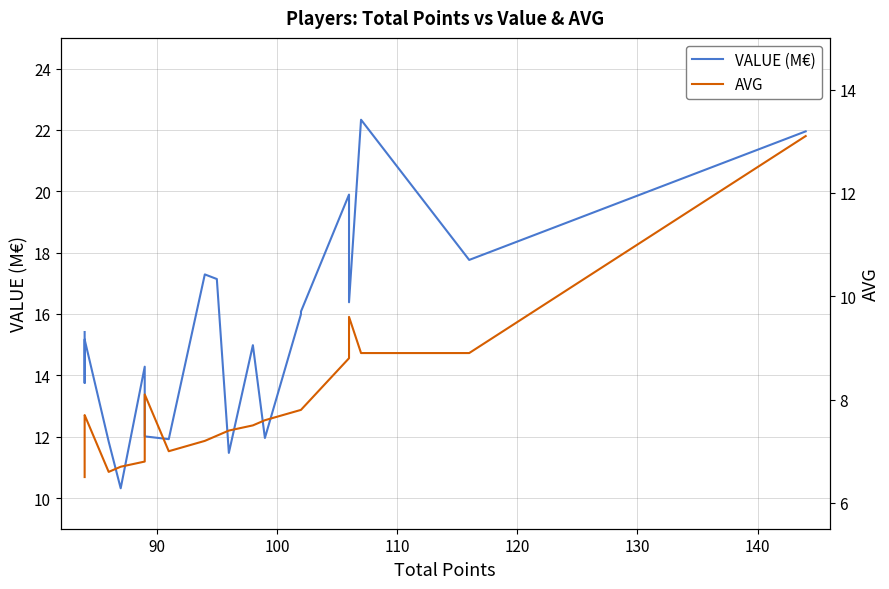

Is this an area chart (filled region under the line)?

No